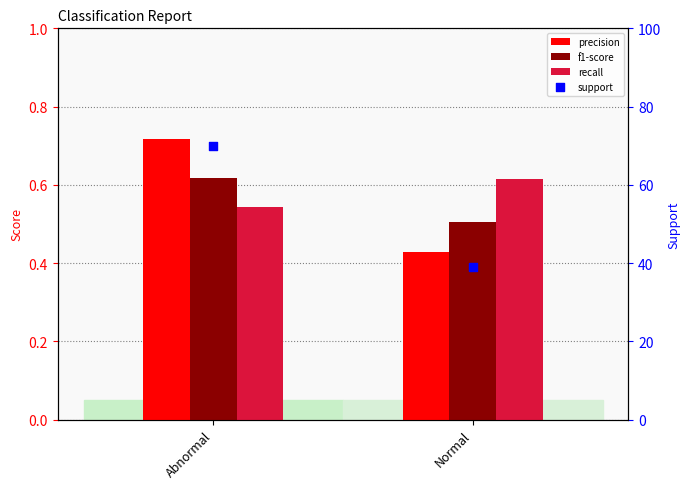

Which series has the largest total across all categories?

support